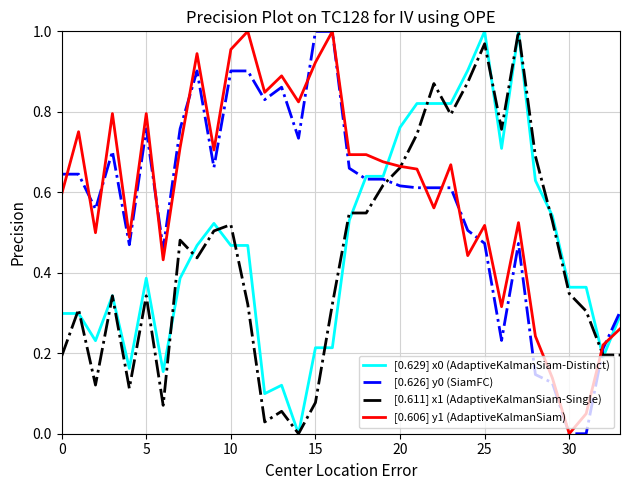

True or false: [0.626] y0 (SiamFC) and [0.611] x1 (AdaptiveKalmanSiam-Single) intersect in this chart.

True